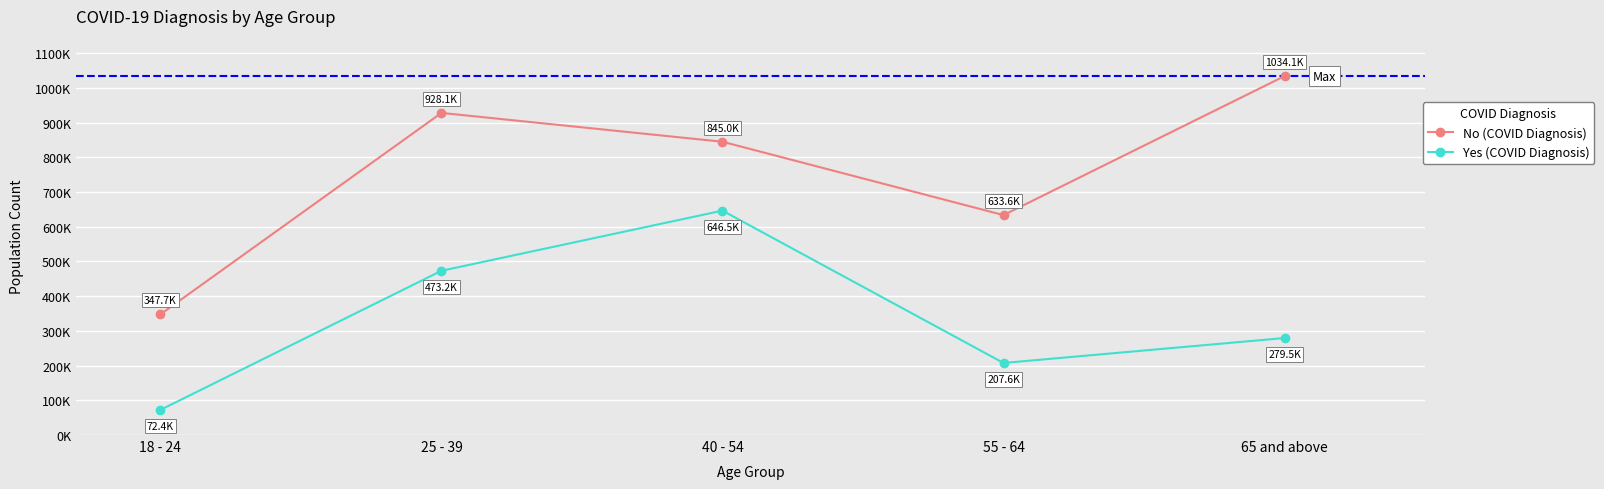

What is the label of the 2nd point from the right?

55 - 64